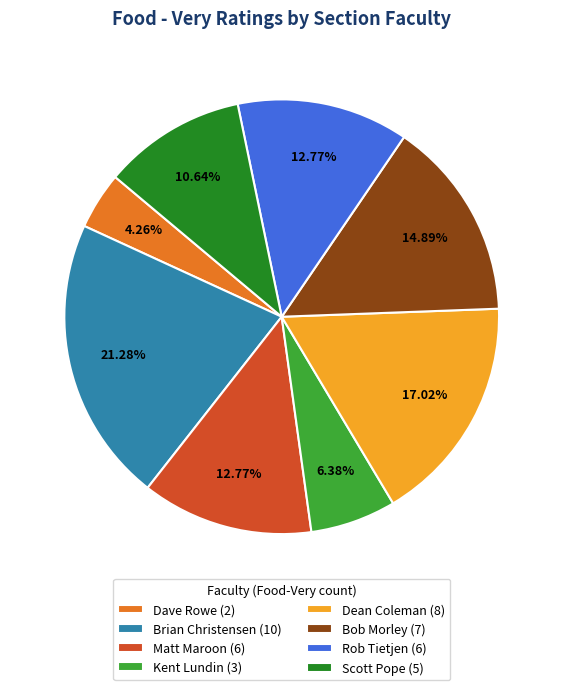

Rank the categories by value from lowest to highest.

Dave Rowe, Kent Lundin, Scott Pope, Matt Maroon, Rob Tietjen, Bob Morley, Dean Coleman, Brian Christensen